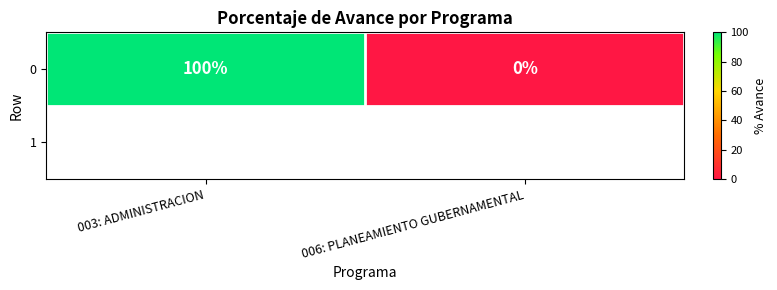

Reading left to right, extract all data points from this chart.

100	0